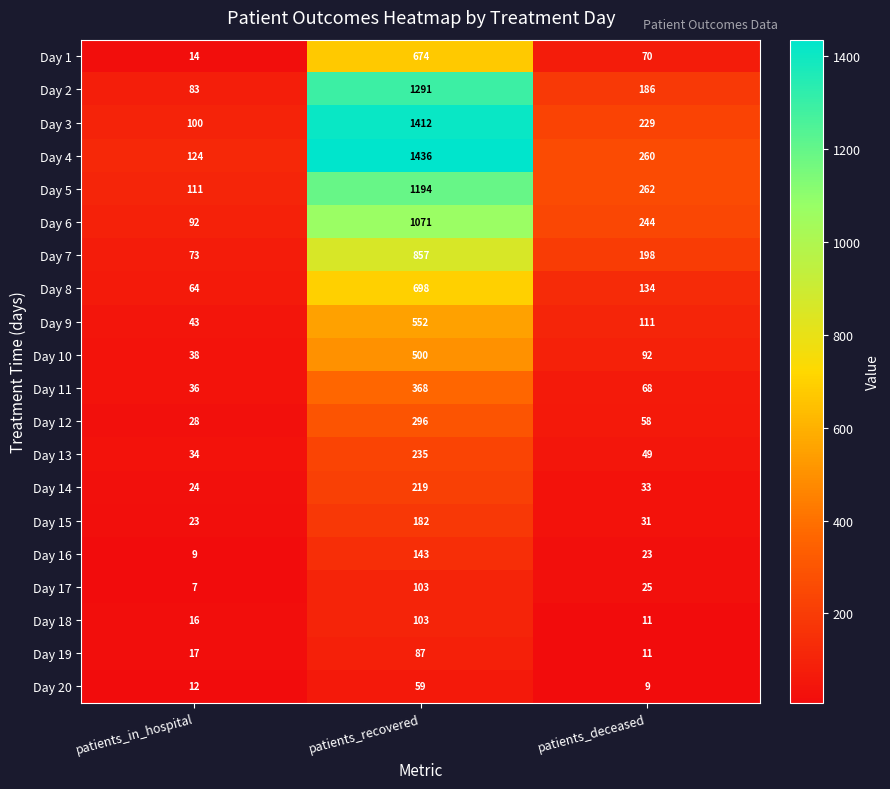

What is the average value of the Day 3 series?

580